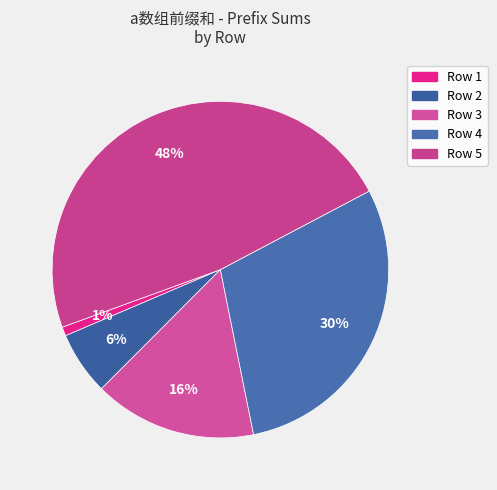

Combined, do Row 1 and Row 2 account for over 50%?

No